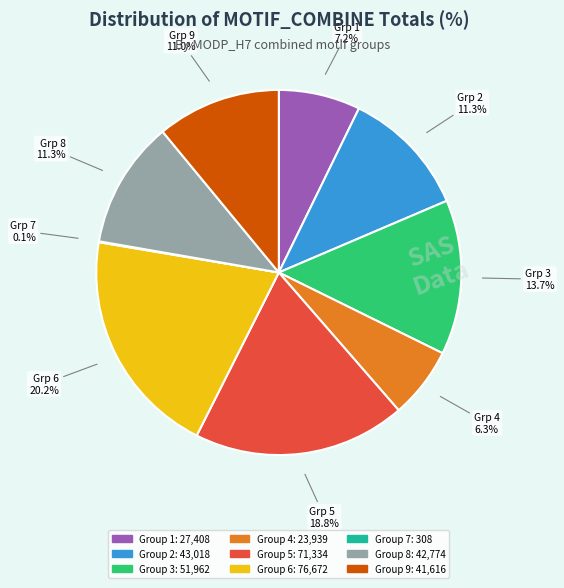

Is there a majority slice in this chart?

No